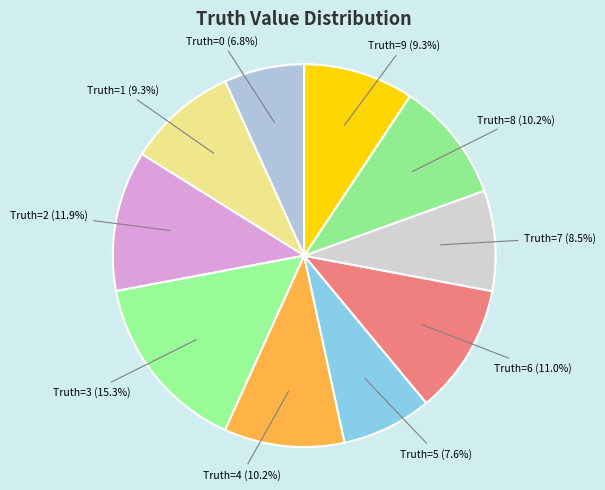

Does Truth=2 account for over 50% of the chart?

No